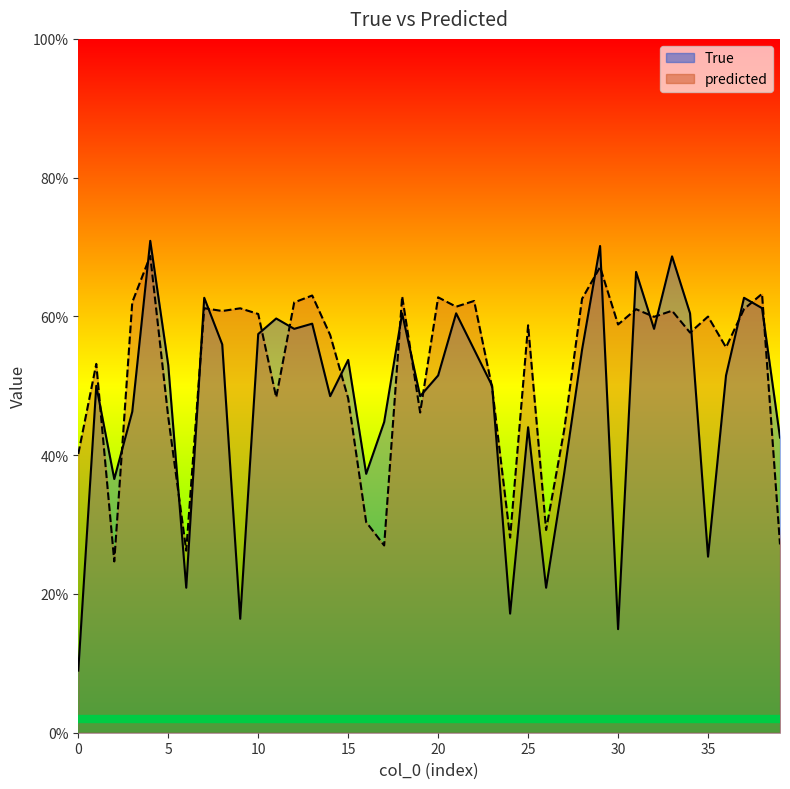

How many intersections are there between True and predicted?

23